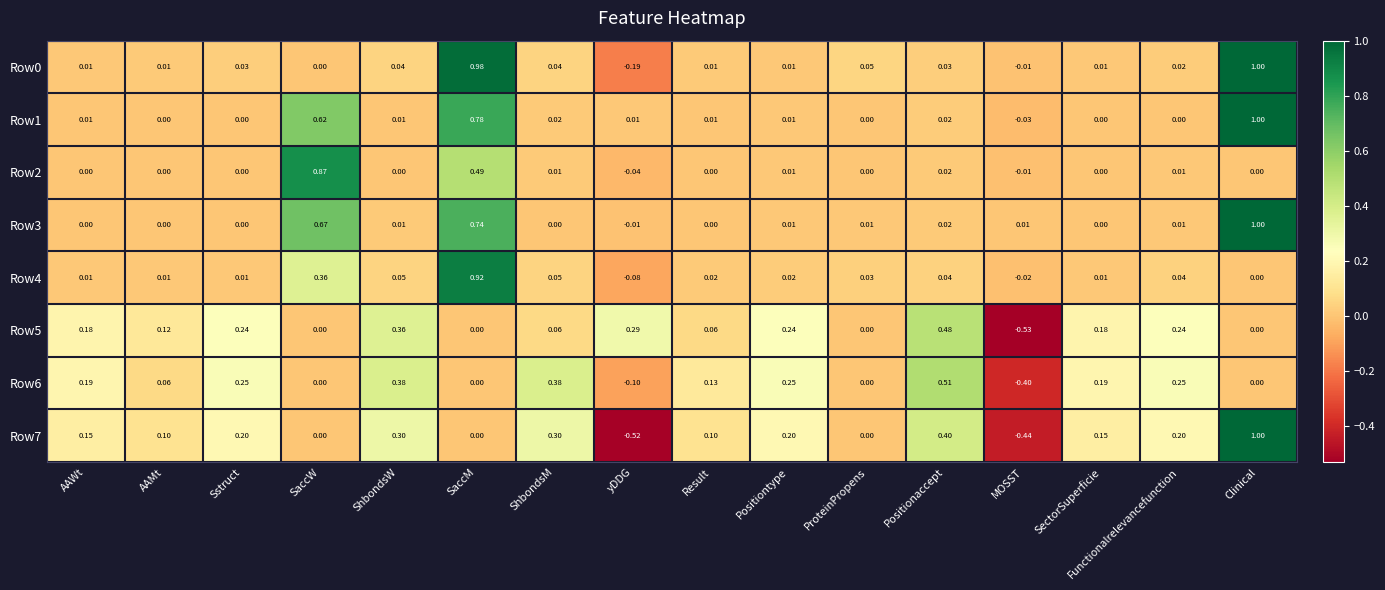

At which category does the chart reach its minimum across all series?

MOSST